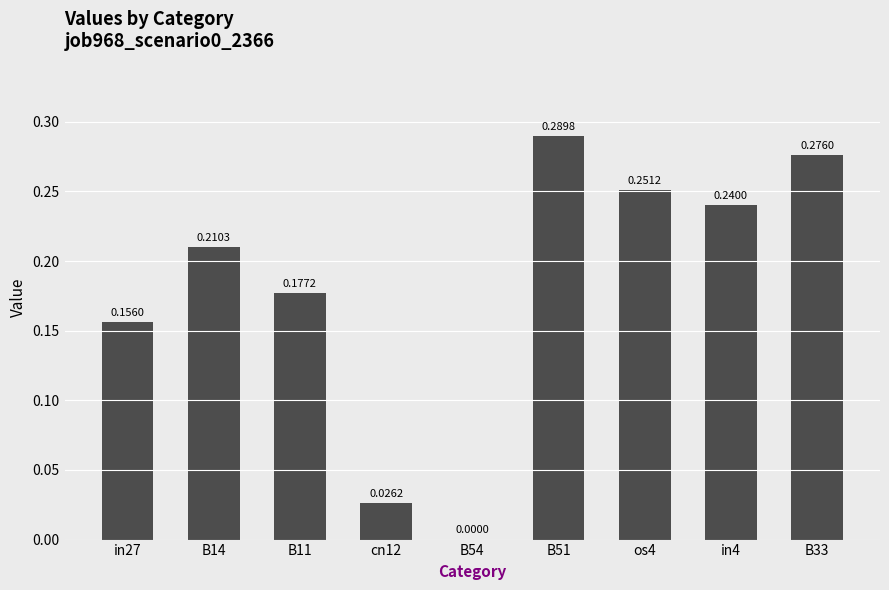

What is the sum of all values?

1.6